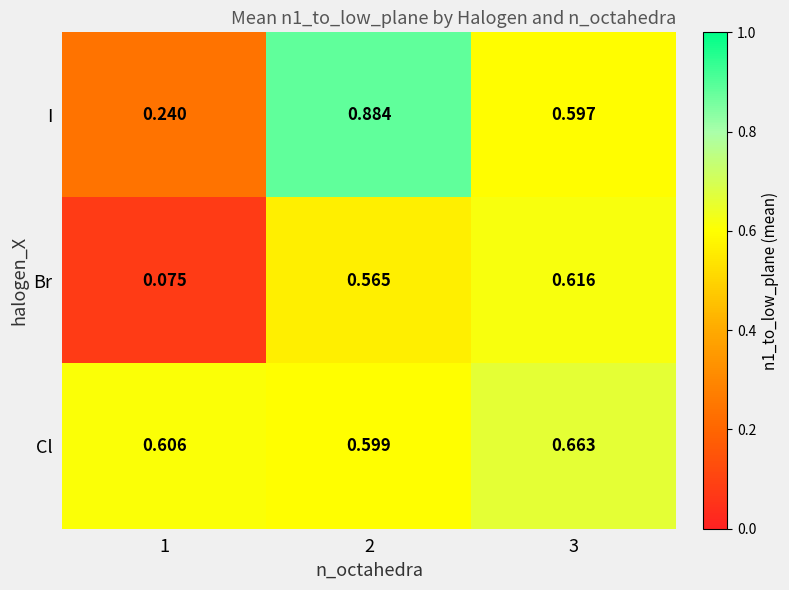

Rank the series at 3 from highest to lowest value.

Cl, Br, I